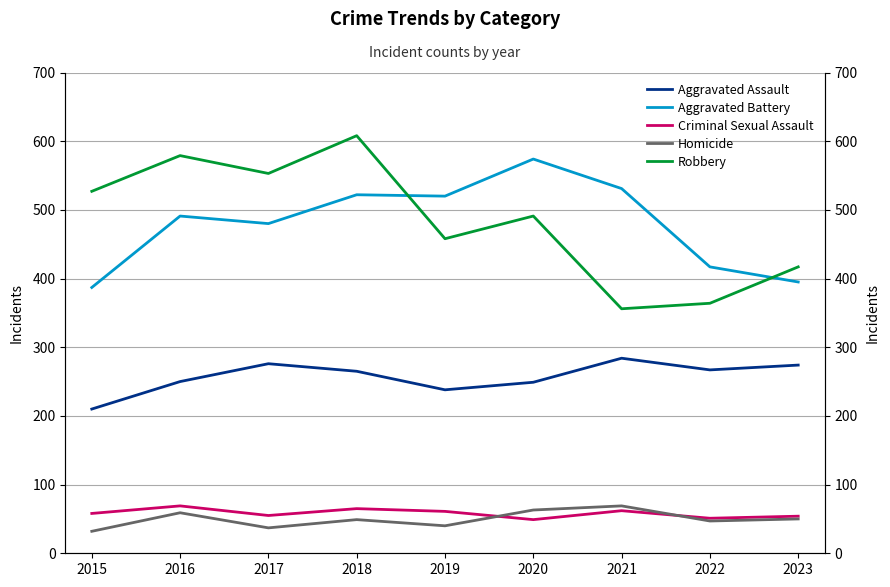

At which label is Aggravated Assault closest to 247?

2020